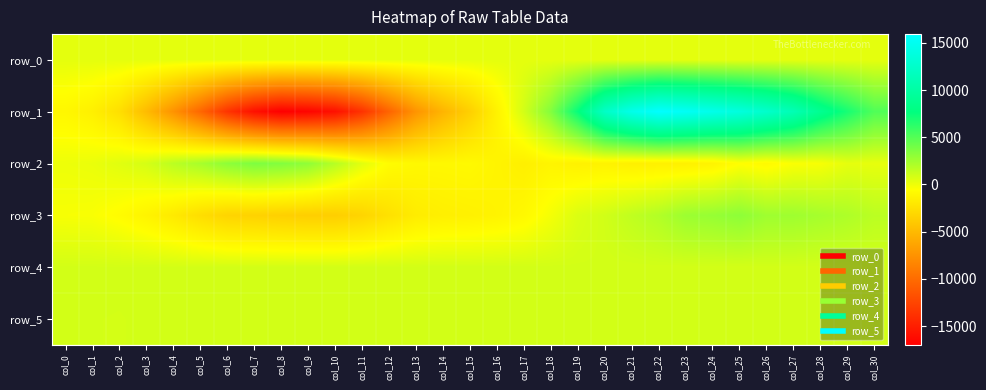

Where does the row_5 series first go above 893?

col_4